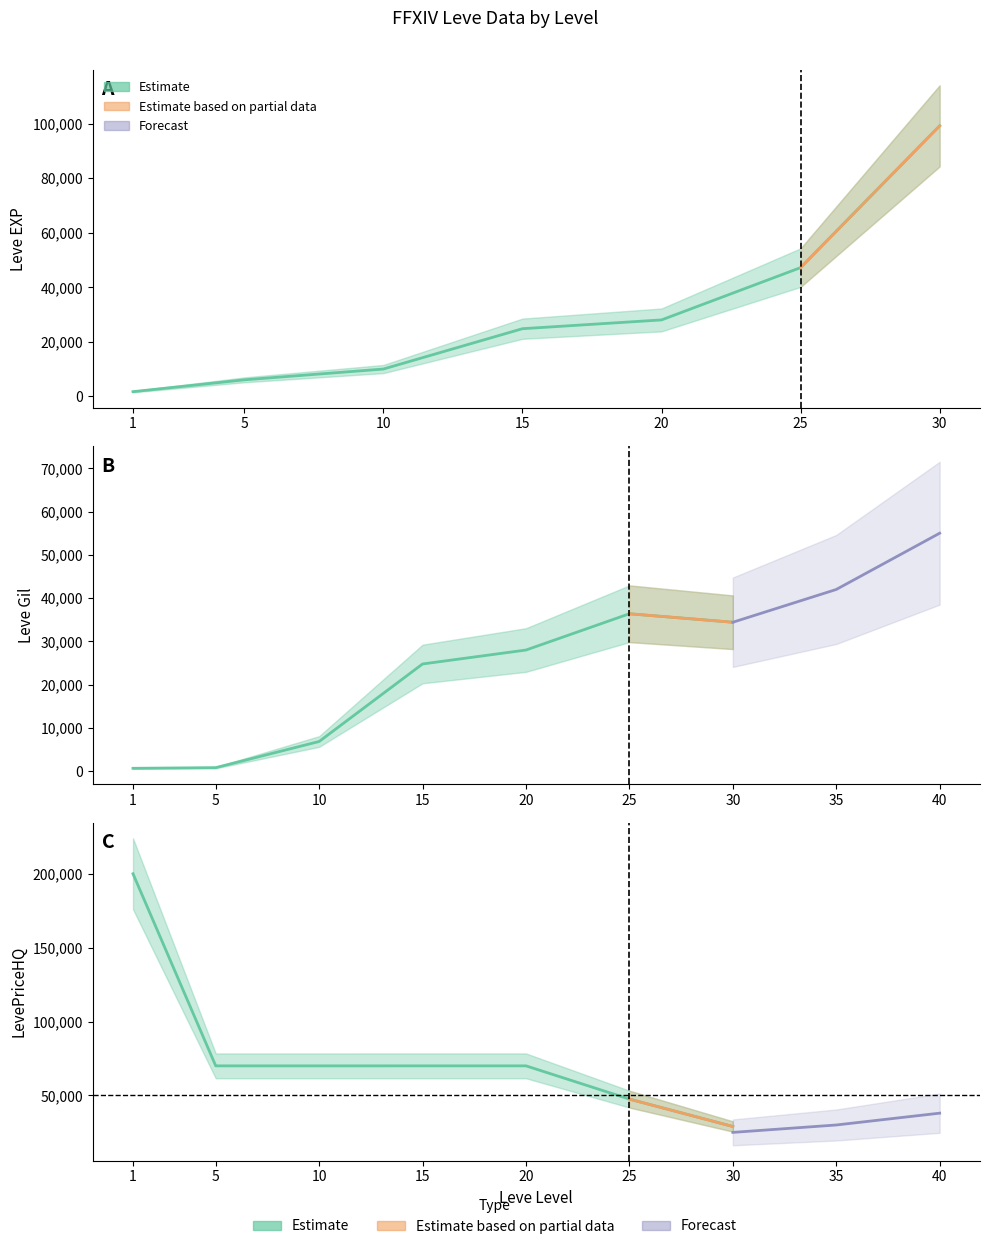

True or false: Leve EXP has a value of 47200 at 25.

True